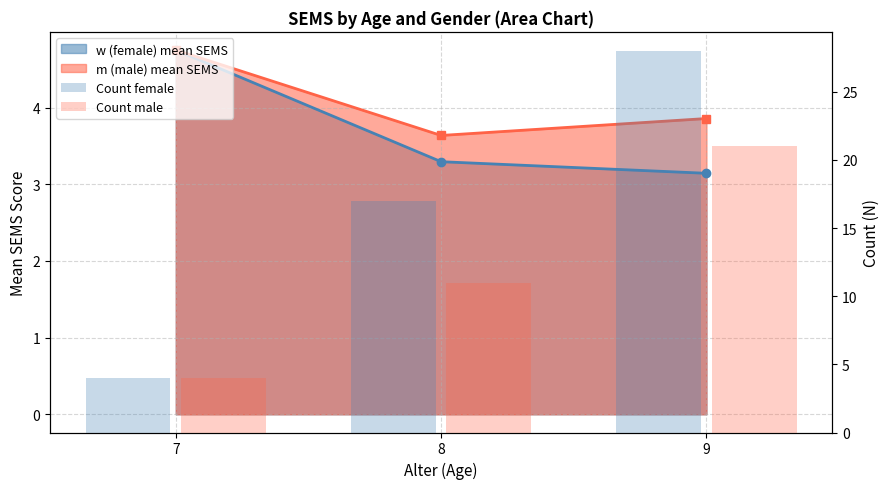

What is the total value across all series at 8?

28